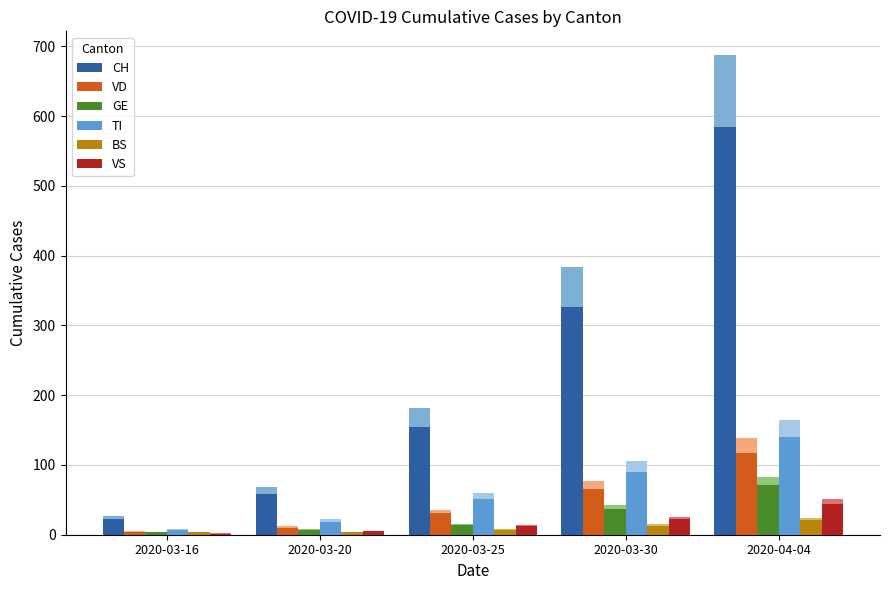

What is the sum of the TI values at 2020-03-25 and 2020-03-16?

57.8